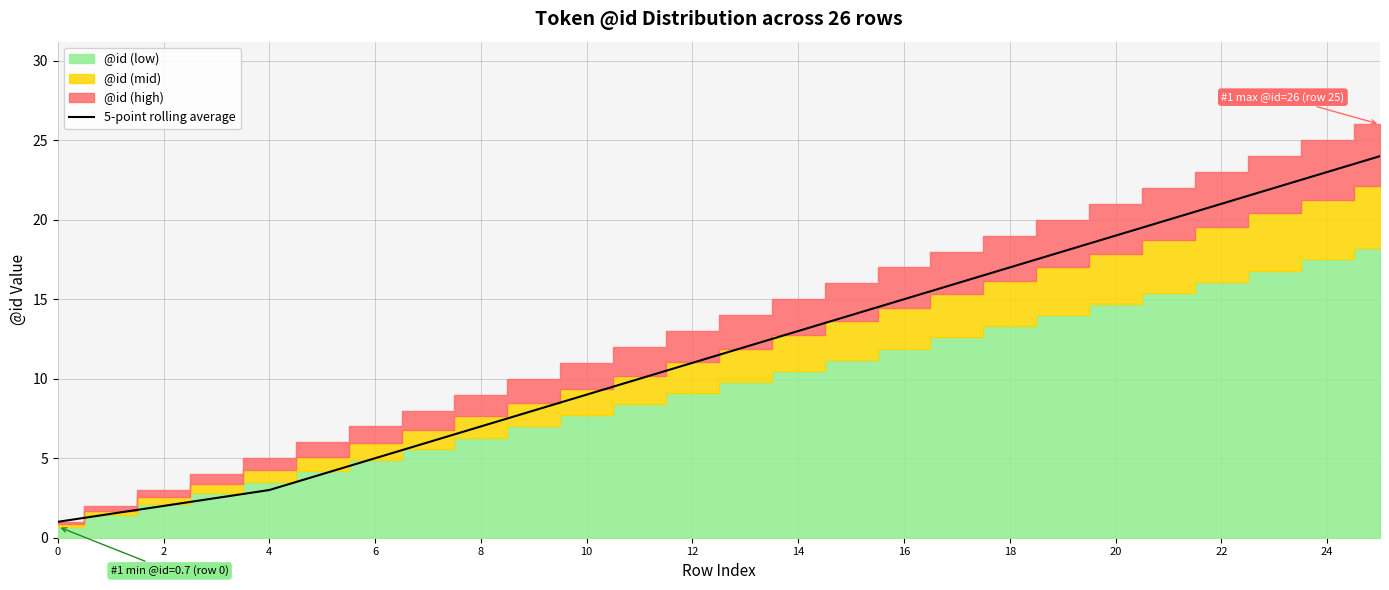

What is the sum of all values?

304.0